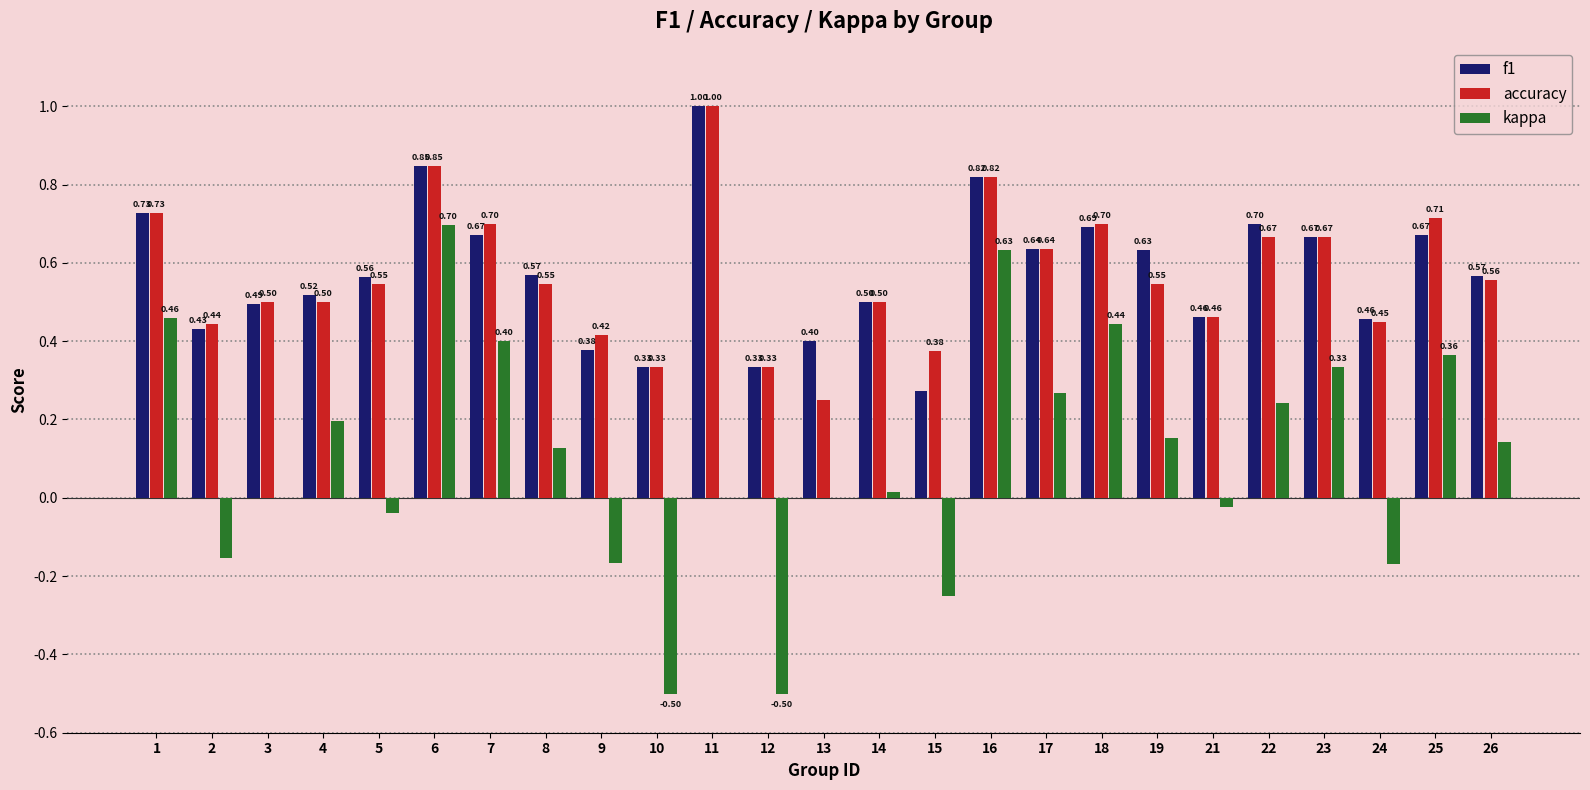

Is the value of f1 at 22 greater than the value of kappa at 12?

Yes